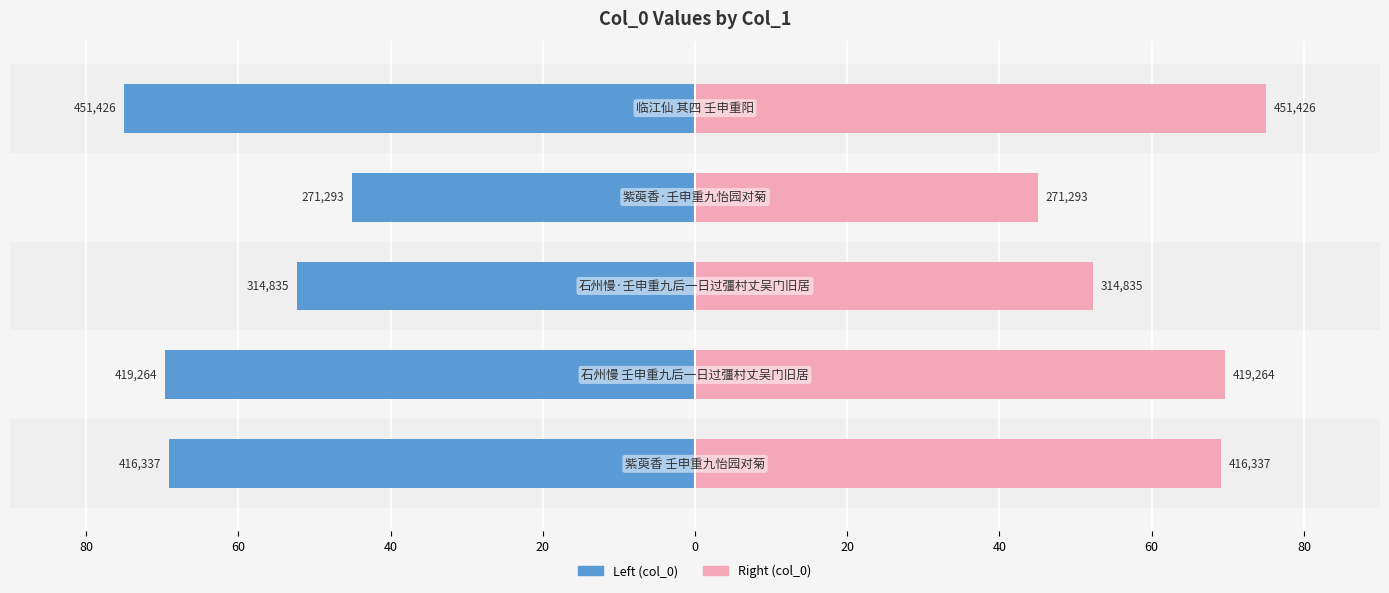

What is the value of the col_0 (left) bar at the 3rd from the left?

-52.3